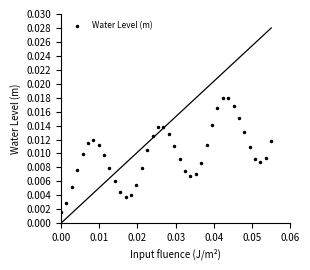

True or false: there are more than 0 points higher than both neighbors.

True